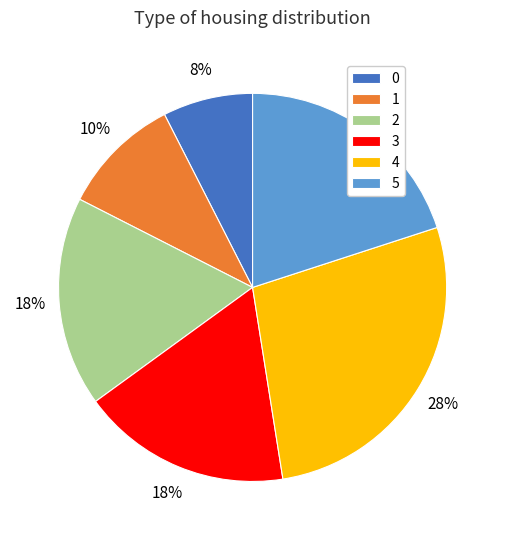

To the nearest percent, what is the average slice percentage?

17%